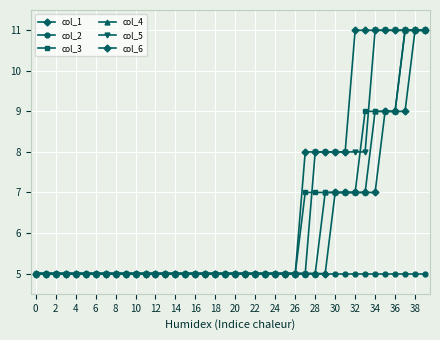

Count the number of data series in this chart.

6